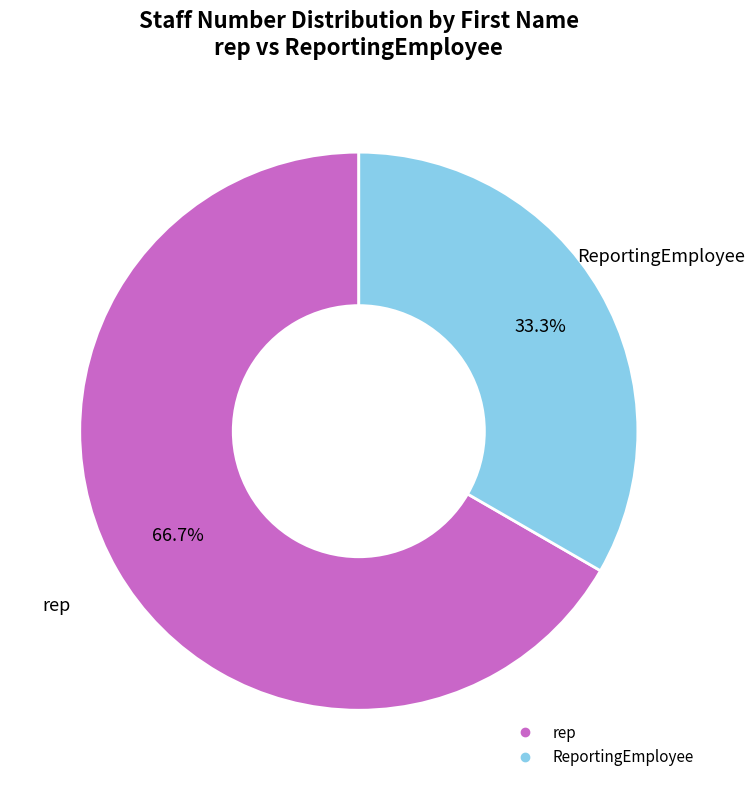

Is there a majority slice in this chart?

Yes